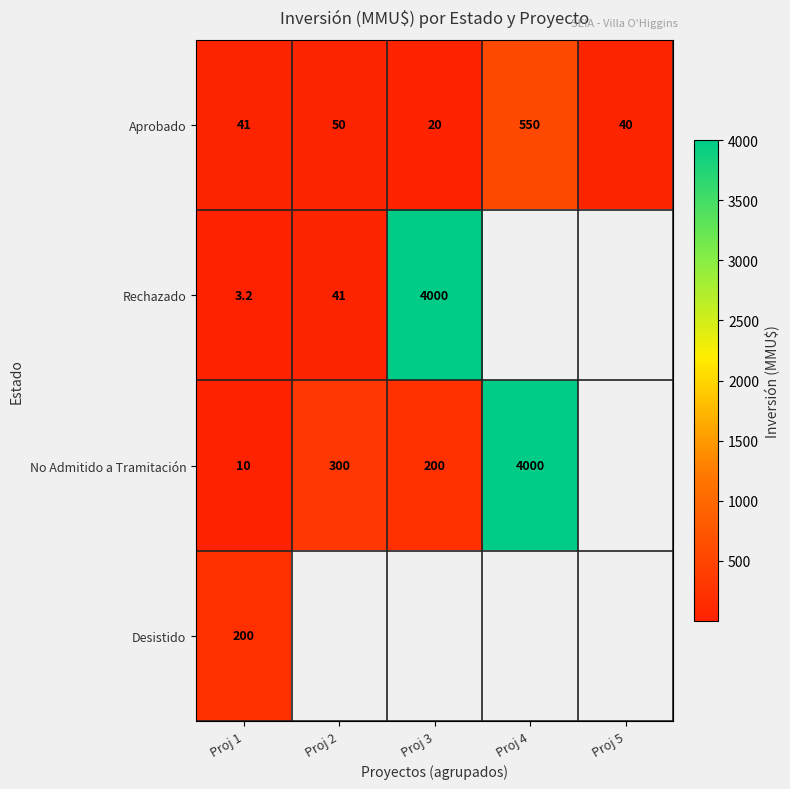

What is the total value across all series at Proj 1?

254.2